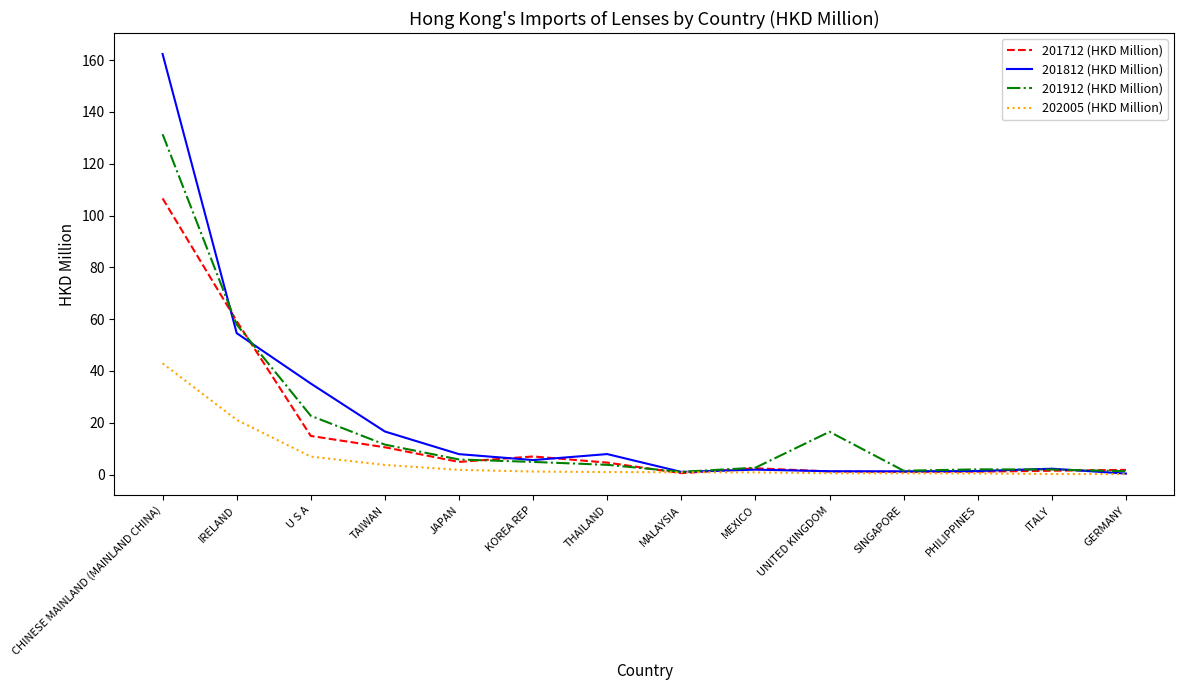

What is the total value across all series at JAPAN?

20.4